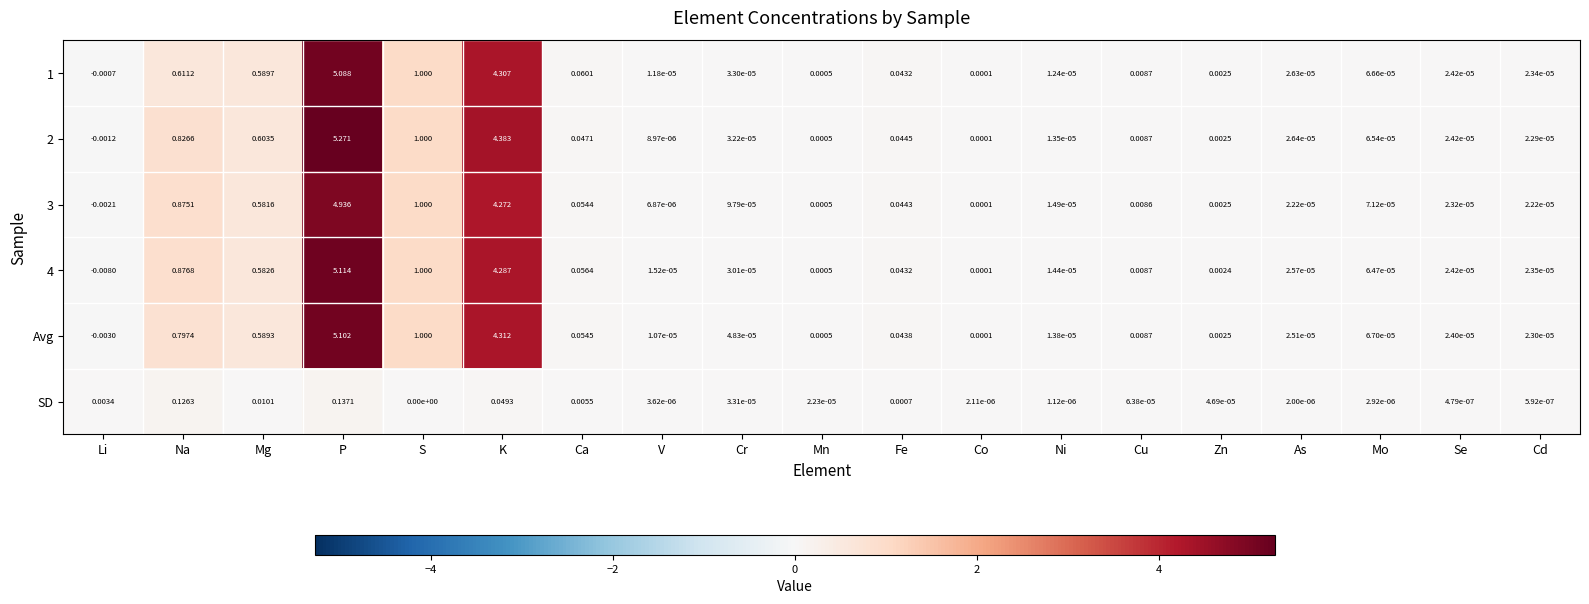

Is the value of Avg at Zn greater than the value of 2 at S?

No